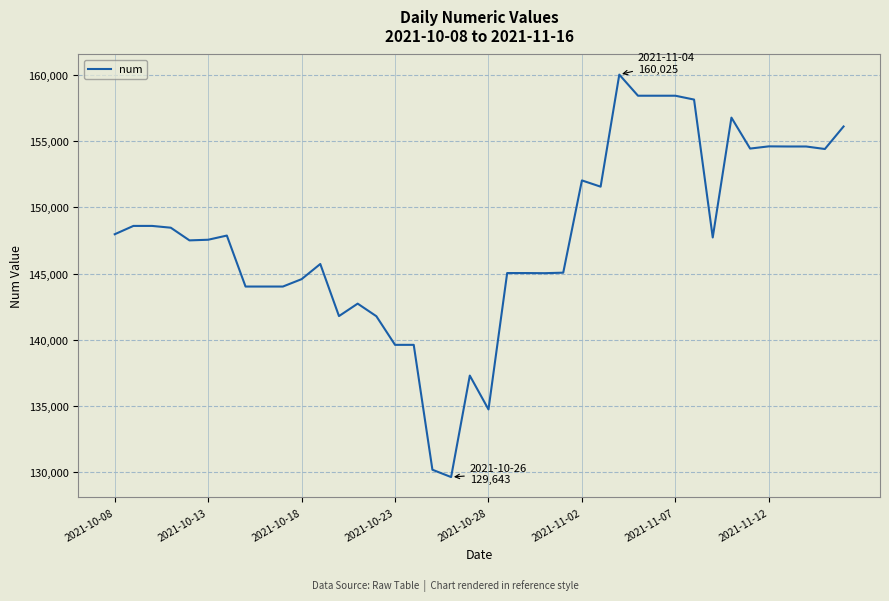

What is the difference between the maximum and minimum values?

30382.2